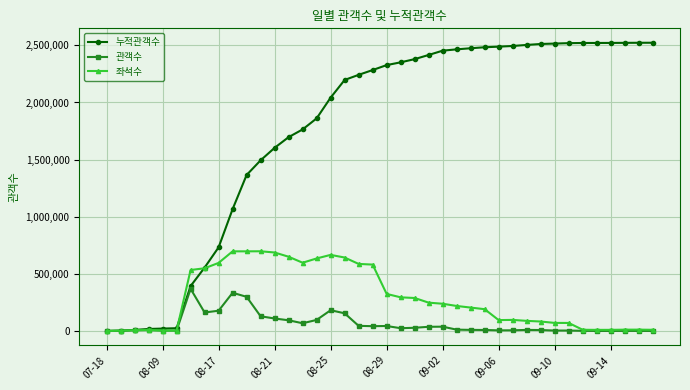

Which series has the largest total across all categories?

누적관객수